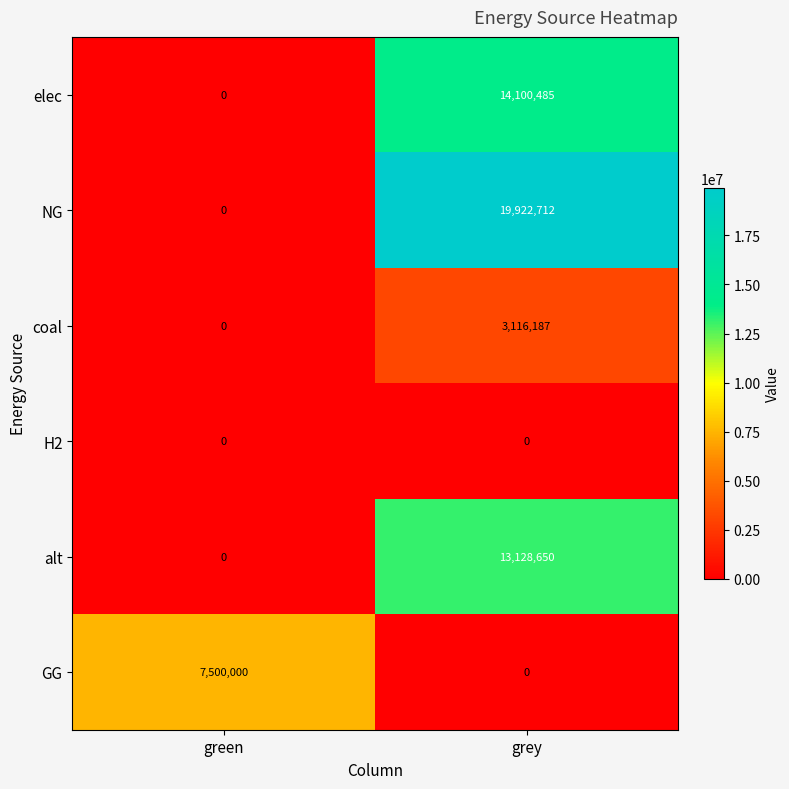

Reading right to left, transcribe all the data shown in this chart.

elec: grey=14100485	green=0
NG: grey=19922712	green=0
coal: grey=3116187	green=0
H2: grey=0	green=0
alt: grey=13128650	green=0
GG: grey=0	green=7500000